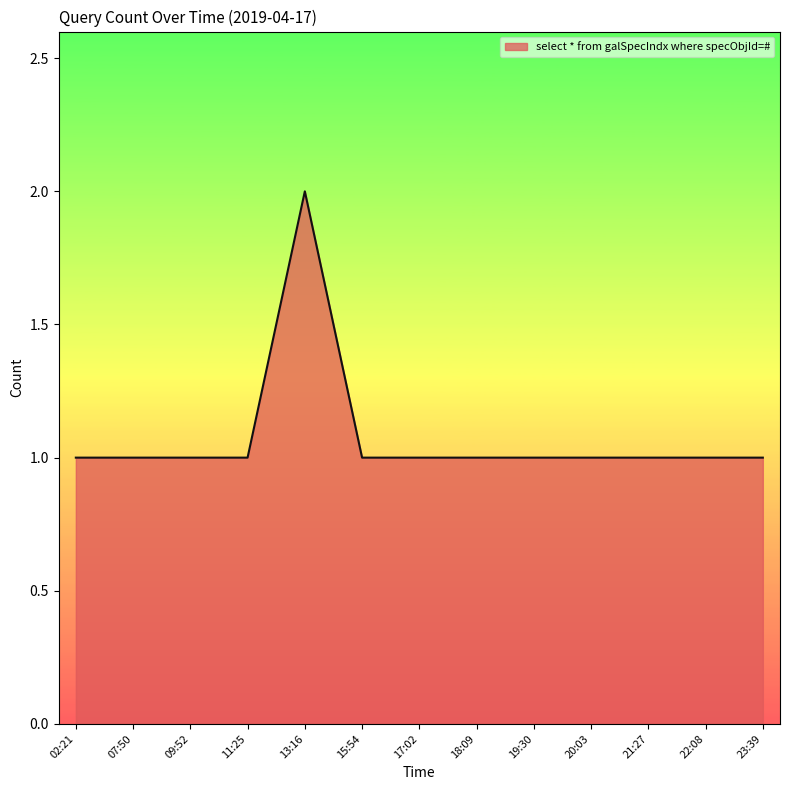

What is the maximum value shown in the chart?

2